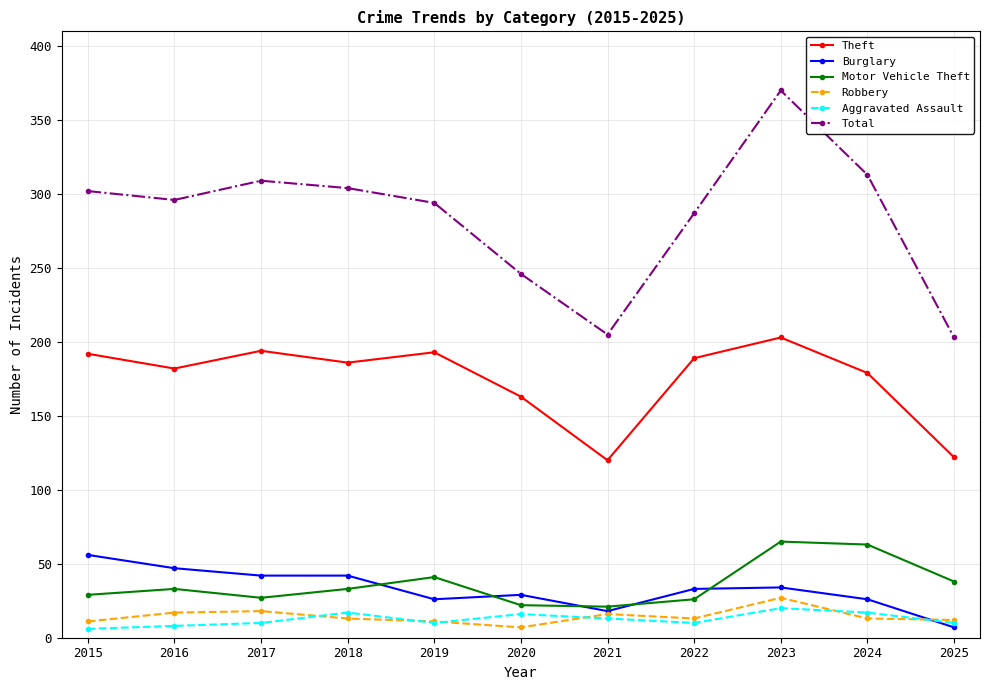

What is the difference between the Motor Vehicle Theft values at 2022 and 2025?

12